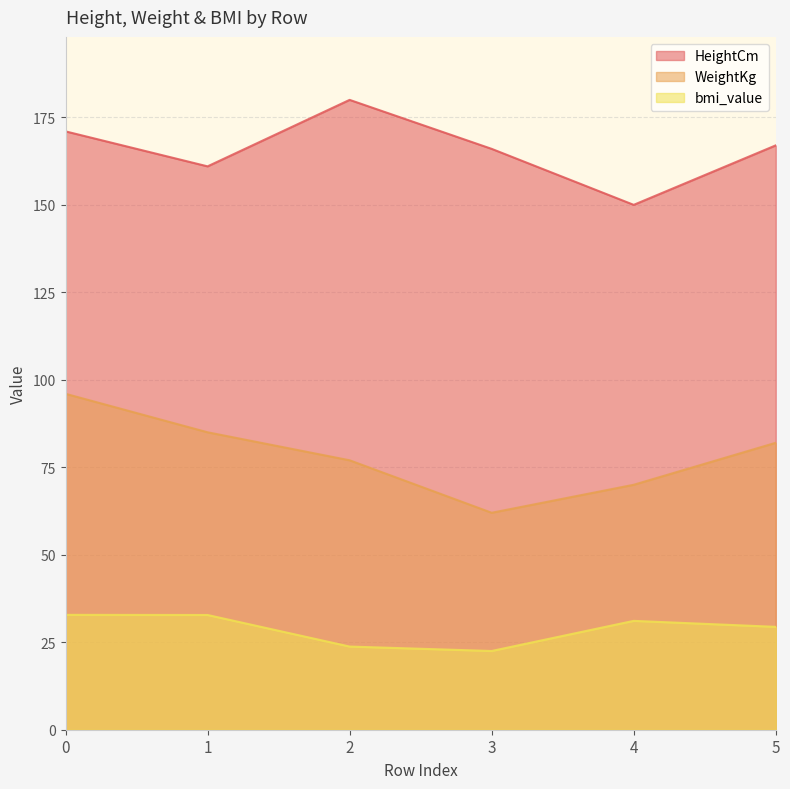

List the series in order of their peak value, highest first.

HeightCm, WeightKg, bmi_value